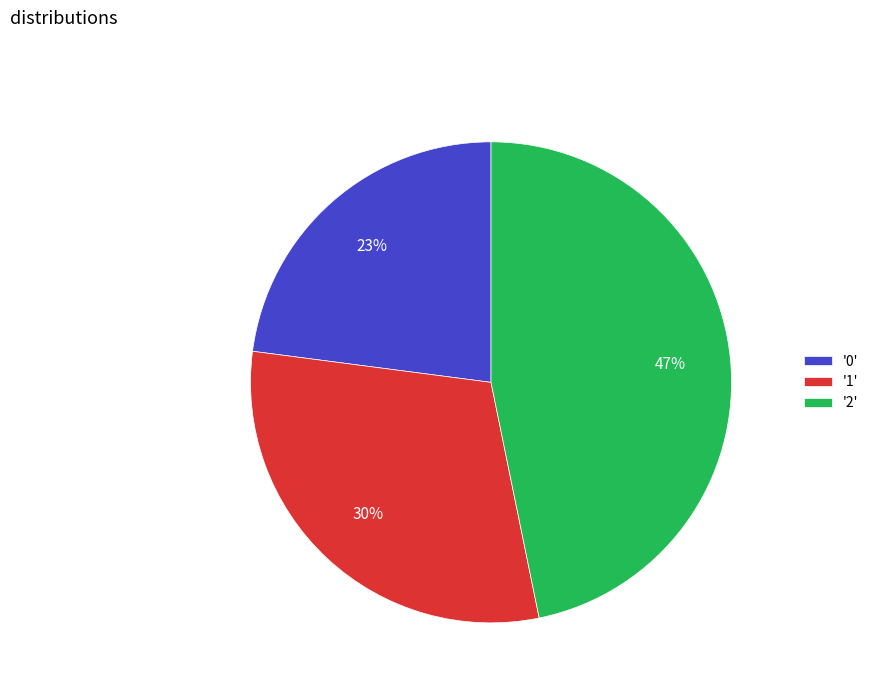

To the nearest percent, what is the combined percentage of '0' and '2'?

70%